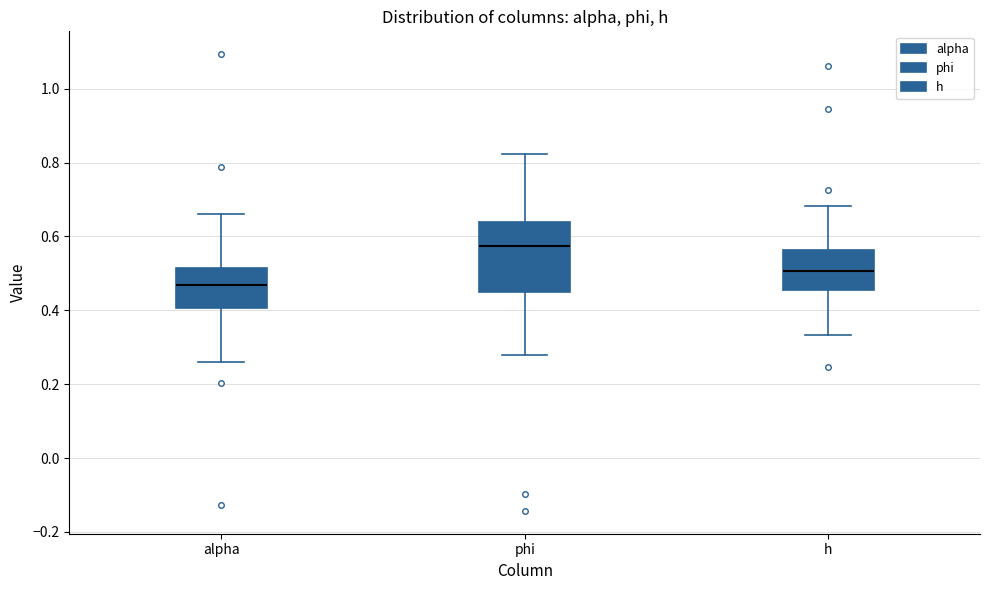

Reading left to right, read every box against the y-axis: the position of its median line, the range the box covers, and the ends of its whiskers. The values are not printed on the chart, so give them approximately, as read against the axis.

alpha: median 0.46, box 0.40 to 0.52, whiskers 0.26 to 0.66
phi: median 0.58, box 0.46 to 0.64, whiskers 0.28 to 0.82
h: median 0.50, box 0.46 to 0.56, whiskers 0.34 to 0.68